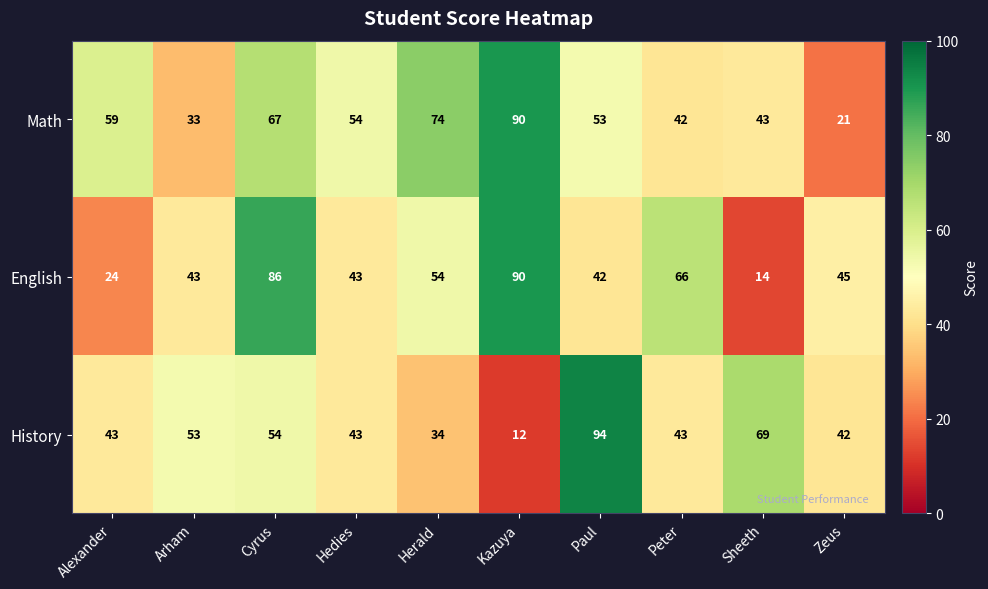

What is the spread (max minus min) of values at Kazuya?

78